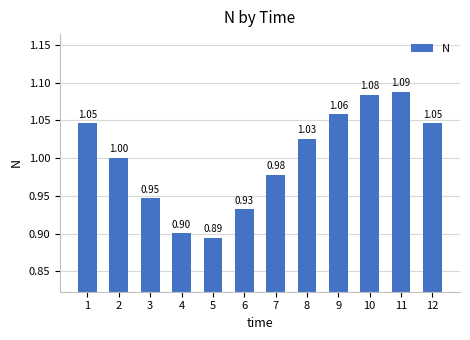

Between 8 and 2, which is larger?

8